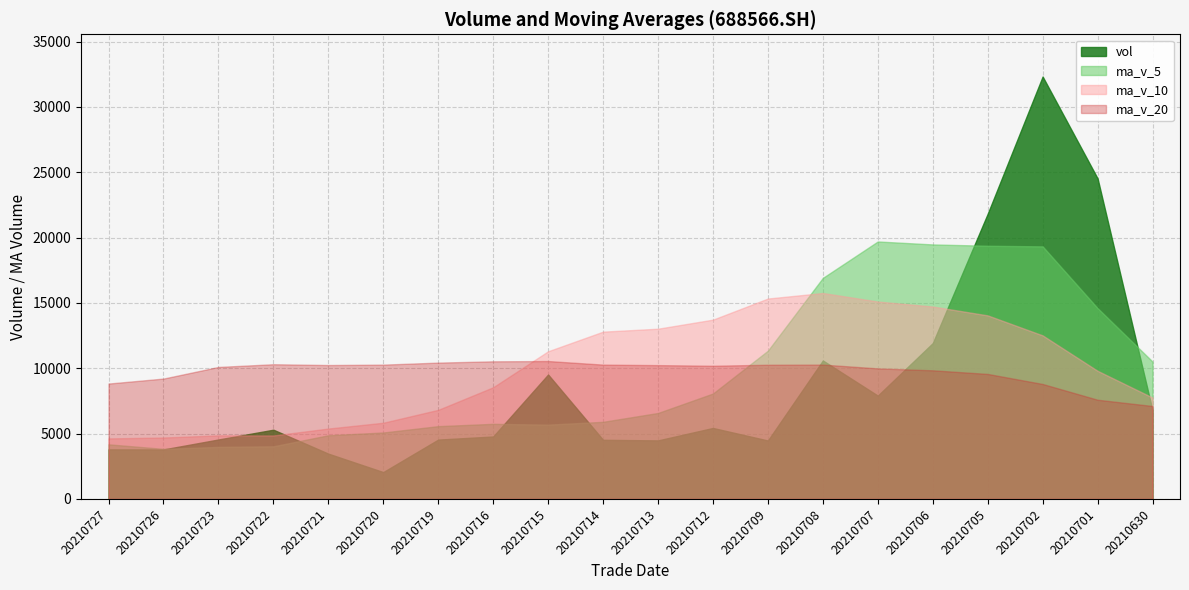

Reading right to left, what are all the values shown in this chart?

vol: 6773.7	24529.0	32323.9	21823.0	11924.6	7907.1	10595.5	4471.8	5431.1	4479.6	4523.6	9520.8	4778.8	4541.1	2054.3	3466.3	5296.8	4549.0	3787.1	3789.5
ma_v_5: 10510.7	14602.8	19326.8	19375.0	19474.9	19701.5	16914.8	11344.4	8066.0	6577.0	5900.3	5685.4	5746.8	5568.8	5083.7	4872.2	4027.4	3981.5	3830.7	4177.7
ma_v_10: 7756.3	9804.2	12515.0	14046.1	14724.4	15106.1	15758.8	15335.6	13720.5	13025.9	12800.9	11300.1	8545.6	6817.4	5830.4	5386.3	4856.4	4864.1	4699.7	4630.7
ma_v_20: 7111.6	7590.5	8796.4	9565.6	9842.7	9990.1	10280.6	10269.3	10192.4	10239.6	10278.6	10552.2	10530.3	10431.7	10277.4	10246.2	10307.6	10099.9	9210.1	8828.3